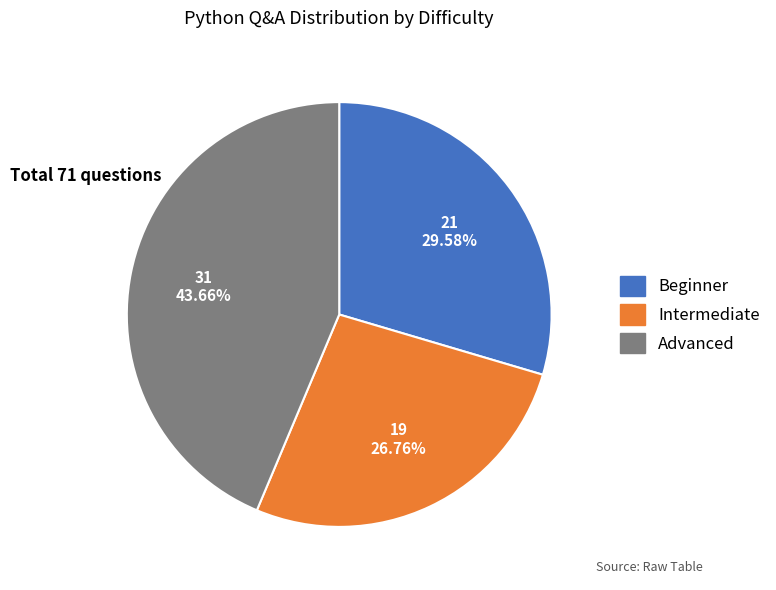

Which slice is the smallest?

Intermediate